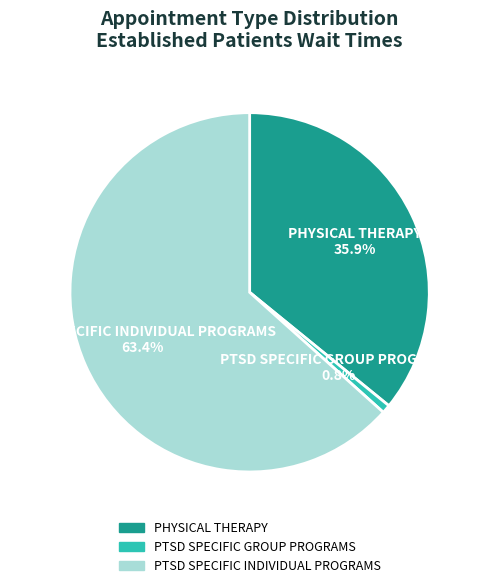

To the nearest percent, what is the combined percentage of PTSD SPECIFIC INDIVIDUAL PROGRAMS and PTSD SPECIFIC GROUP PROGRAMS?

64%